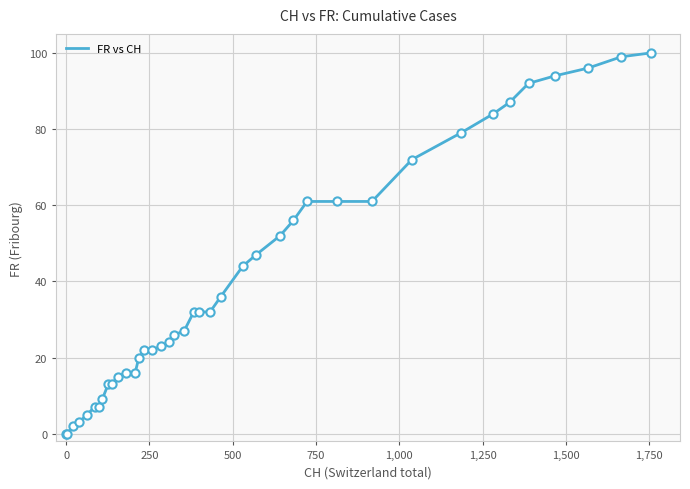

What is the greatest value displayed?

100